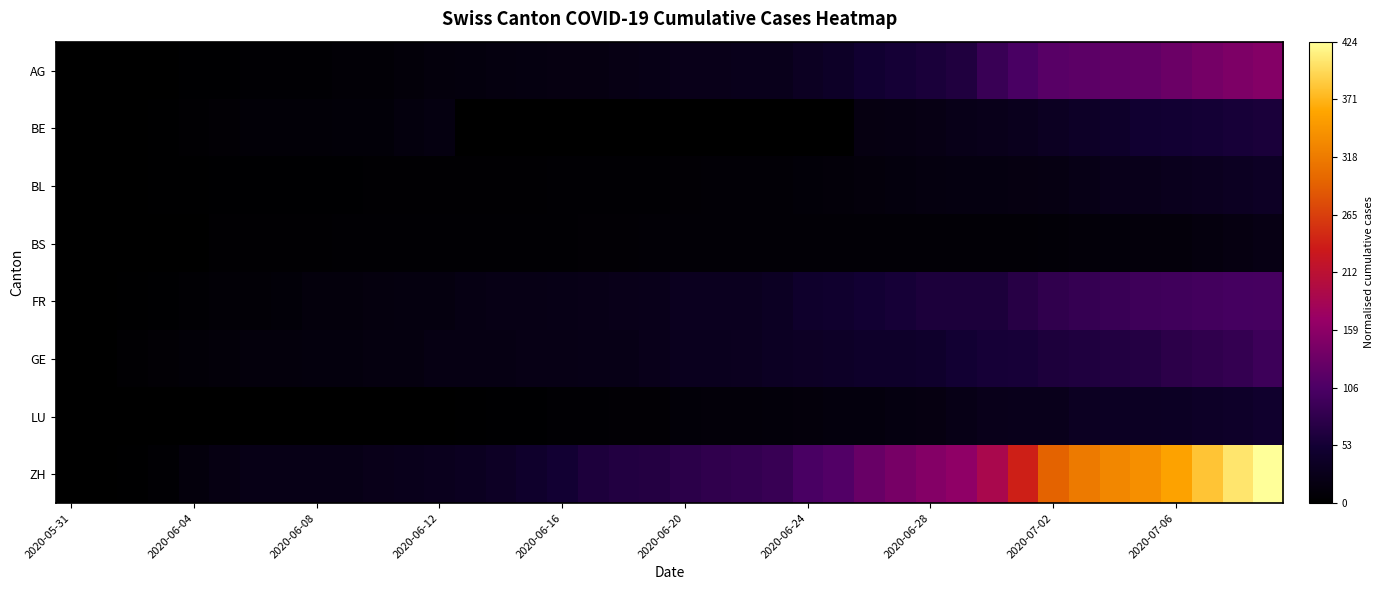

Reading right to left, what are all the values shown in this chart?

AG: 0.4	0.3	0.3	0.3	0.3	0.3	0.3	0.3	0.2	0.2	0.2	0.1	0.1	0.1	0.1	0.1	0.1	0.1	0.1	0.1	0.1	0.0	0.0	0.0	0.0	0.0	0.0	0.0	0.0	0.0	0.0	0.0	0.0	0.0	0.0	0.0	0.0	0.0	0.0	0.0
BE: 0.1	0.1	0.1	0.1	0.1	0.1	0.1	0.1	0.1	0.1	0.1	0.0	0.0	0.0	0.0	0.0	0.0	0.0	0.0	0.0	0.0	0.0	0.0	0.0	0.0	0.0	0.0	0.0	0.0	0.0	0.0	0.0	0.0	0.0	0.0	0.0	0.0	0.0	0.0	0.0
BL: 0.1	0.1	0.1	0.1	0.1	0.1	0.1	0.0	0.0	0.0	0.0	0.0	0.0	0.0	0.0	0.0	0.0	0.0	0.0	0.0	0.0	0.0	0.0	0.0	0.0	0.0	0.0	0.0	0.0	0.0	0.0	0.0	0.0	0.0	0.0	0.0	0.0	0.0	0.0	0.0
BS: 0.0	0.0	0.0	0.0	0.0	0.0	0.0	0.0	0.0	0.0	0.0	0.0	0.0	0.0	0.0	0.0	0.0	0.0	0.0	0.0	0.0	0.0	0.0	0.0	0.0	0.0	0.0	0.0	0.0	0.0	0.0	0.0	0.0	0.0	0.0	0.0	0.0	0.0	0.0	0.0
FR: 0.2	0.2	0.2	0.2	0.2	0.2	0.2	0.2	0.2	0.1	0.1	0.1	0.1	0.1	0.1	0.1	0.1	0.1	0.1	0.1	0.1	0.1	0.1	0.1	0.1	0.1	0.0	0.0	0.0	0.0	0.0	0.0	0.0	0.0	0.0	0.0	0.0	0.0	0.0	0.0
GE: 0.2	0.2	0.2	0.2	0.2	0.2	0.2	0.1	0.1	0.1	0.1	0.1	0.1	0.1	0.1	0.1	0.1	0.1	0.1	0.1	0.1	0.1	0.1	0.1	0.1	0.0	0.0	0.0	0.0	0.0	0.0	0.0	0.0	0.0	0.0	0.0	0.0	0.0	0.0	0.0
LU: 0.1	0.1	0.1	0.1	0.1	0.1	0.1	0.1	0.1	0.1	0.1	0.0	0.0	0.0	0.0	0.0	0.0	0.0	0.0	0.0	0.0	0.0	0.0	0.0	0.0	0.0	0.0	0.0	0.0	0.0	0.0	0.0	0.0	0.0	0.0	0.0	0.0	0.0	0.0	0.0
ZH: 1.0	1.0	0.9	0.8	0.8	0.8	0.7	0.7	0.6	0.4	0.4	0.4	0.3	0.3	0.3	0.2	0.2	0.2	0.2	0.2	0.2	0.2	0.1	0.1	0.1	0.1	0.1	0.1	0.1	0.1	0.1	0.1	0.1	0.1	0.0	0.0	0.0	0.0	0.0	0.0